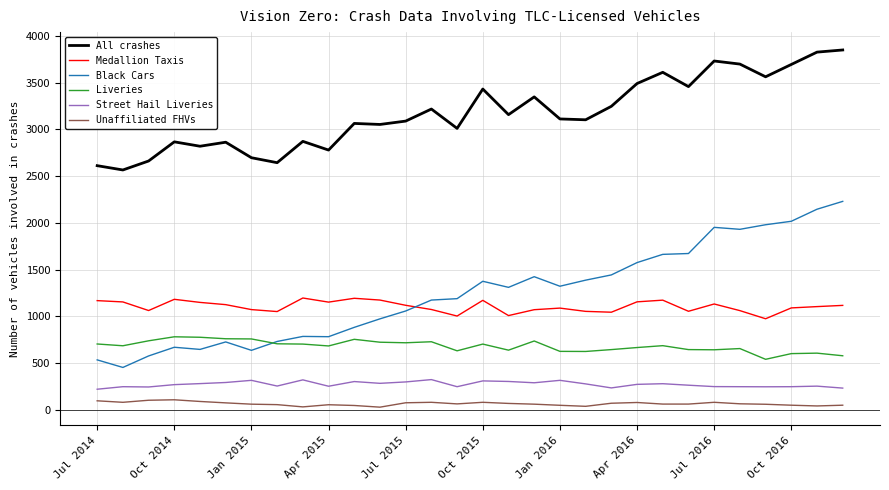

Which series has the largest total across all categories?

All crashes